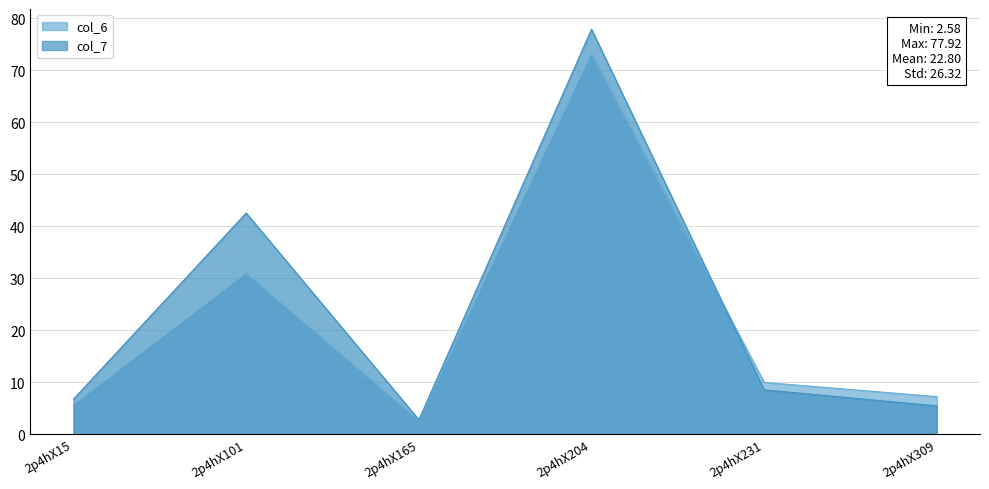

Rank the series by their maximum value, from highest to lowest.

col_7, col_6